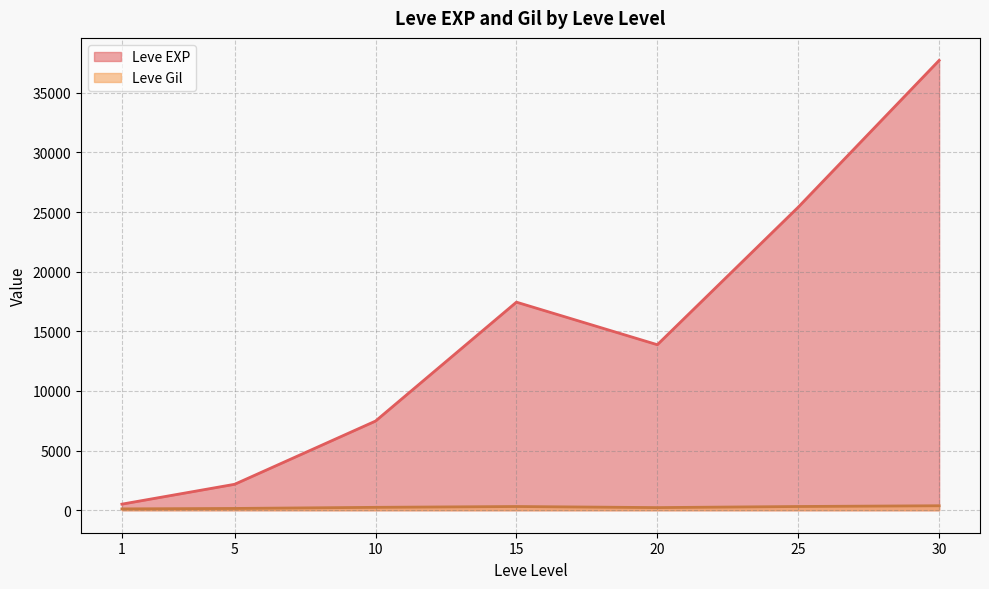

What are all the series names shown in the legend?

Leve EXP, Leve Gil